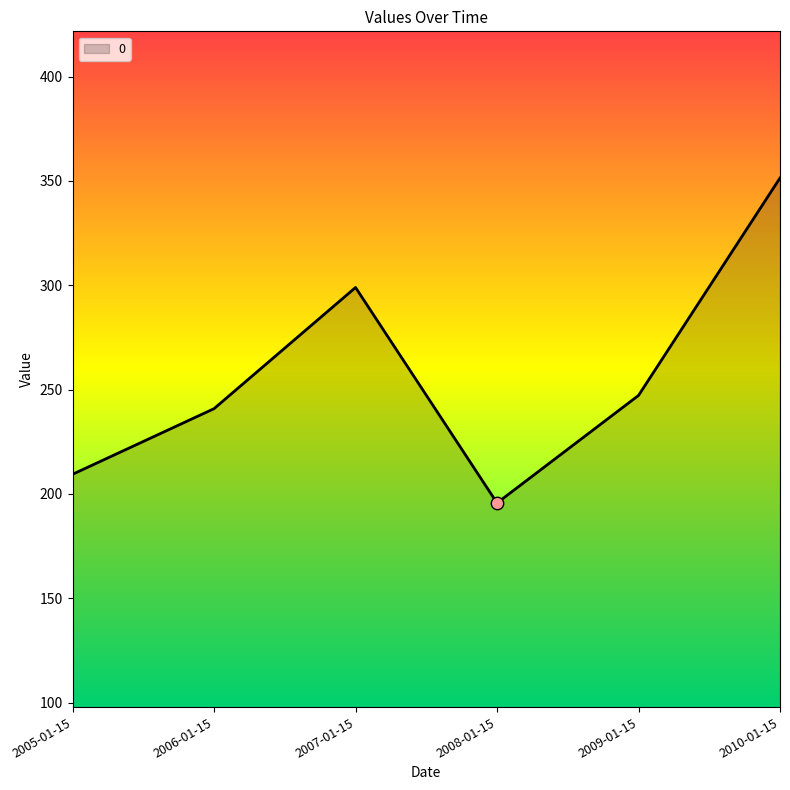

What is the change in value from 2006-01-15 to 2010-01-15?

+110.6